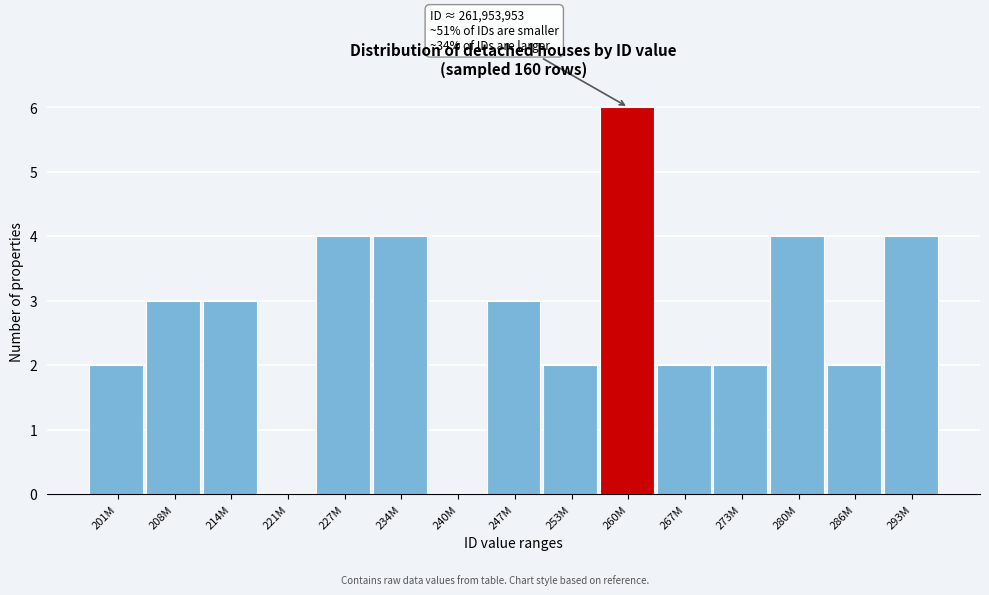

Reading left to right, extract all data points from this chart.

201M=2	208M=3	214M=3	221M=0	227M=4	234M=4	240M=0	247M=3	253M=2	260M=6	267M=2	273M=2	280M=4	286M=2	293M=4